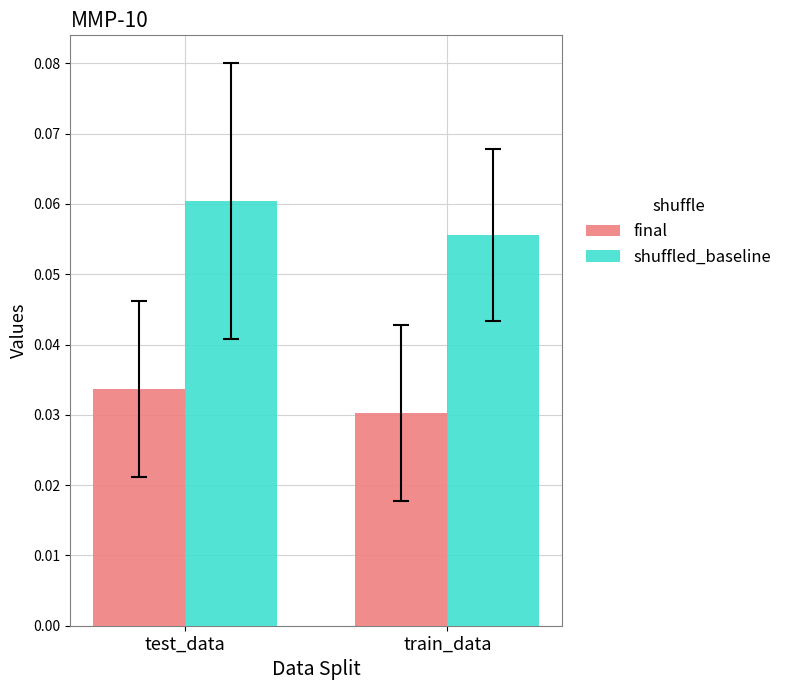

Which series has the largest total across all categories?

shuffled_baseline